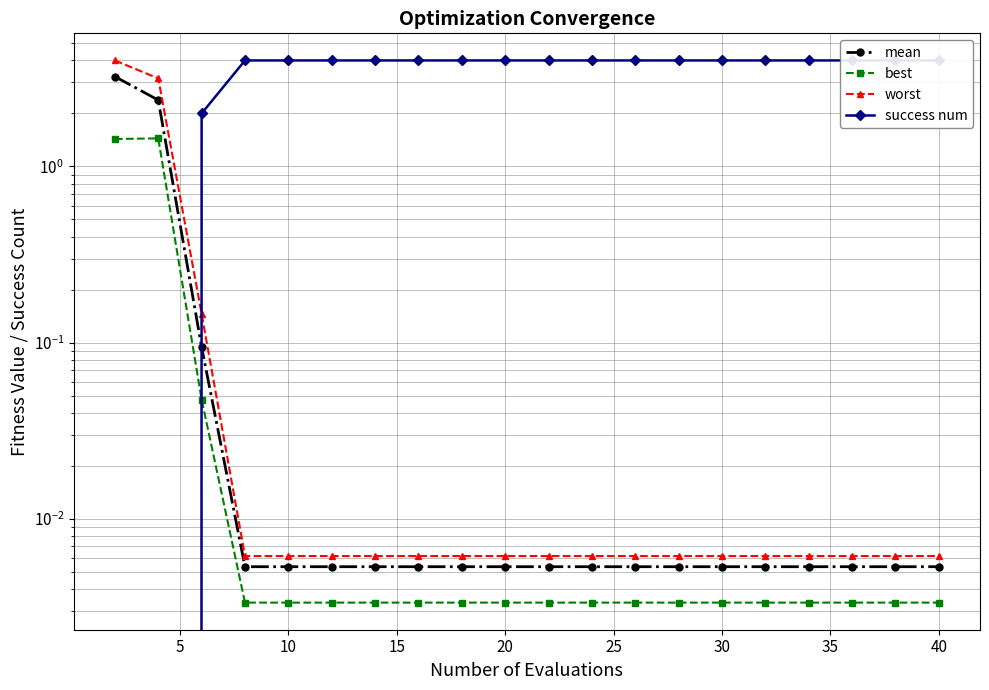

Rank the series by their maximum value, from lowest to highest.

best, mean, worst, success num